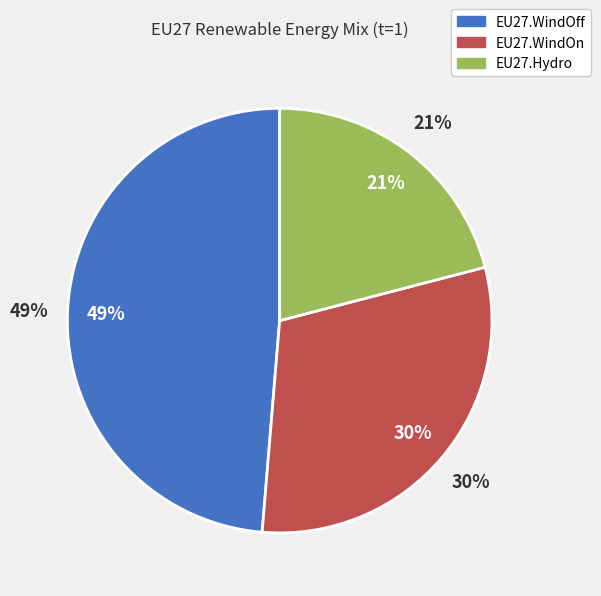

To the nearest percent, what percentage of the pie is EU27.Hydro?

21%